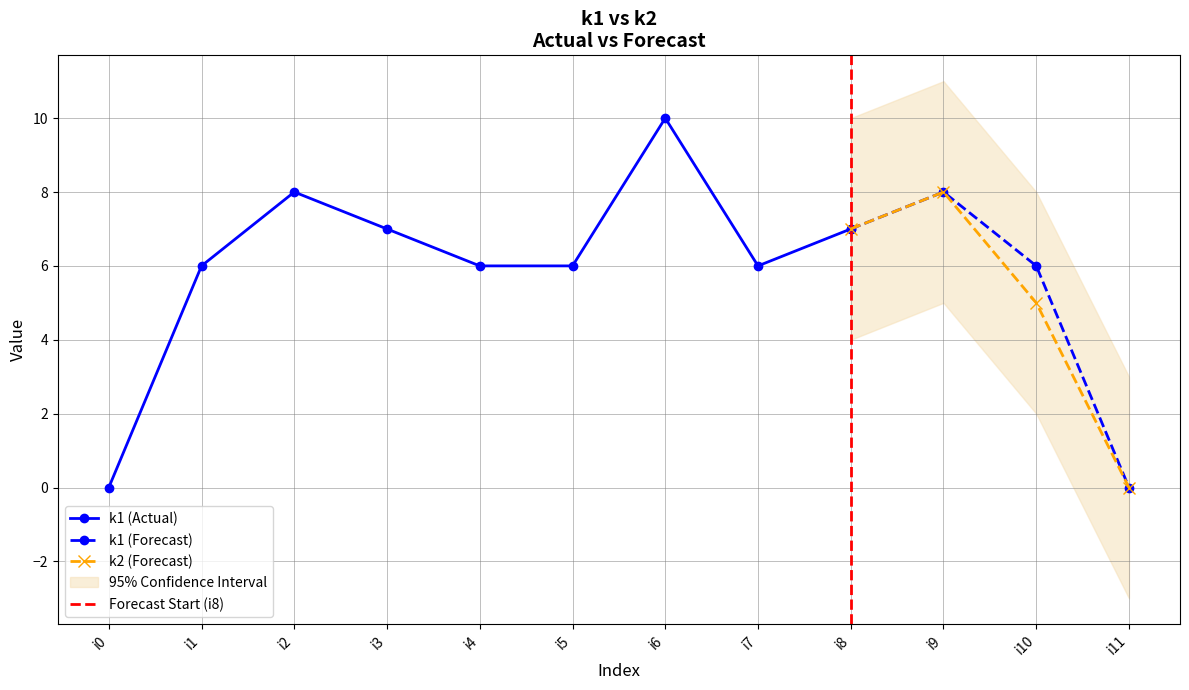

True or false: k2 (Forecast) has a value of 5 at i10.

True